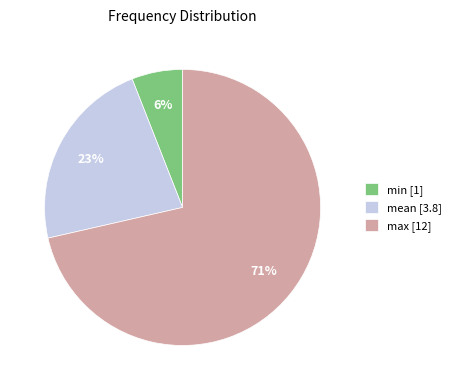

To the nearest percent, what percentage of the pie is min?

6%